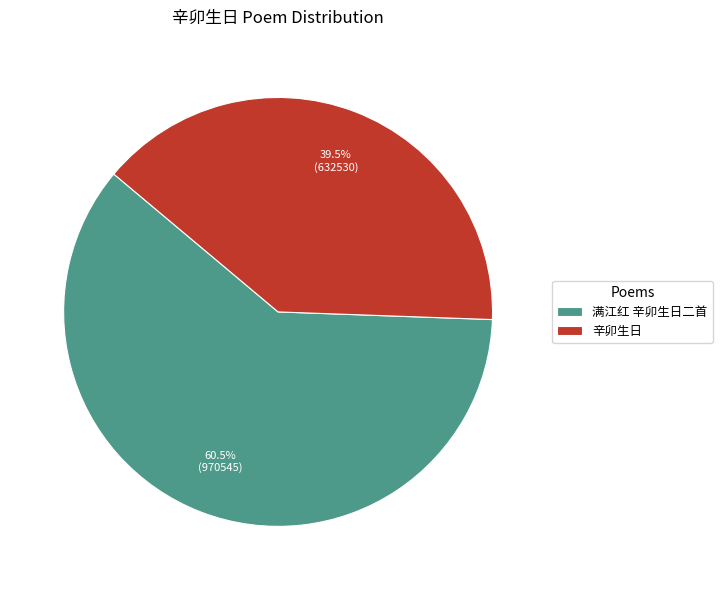

Rank the categories by value from highest to lowest.

满江红 辛卯生日二首, 辛卯生日